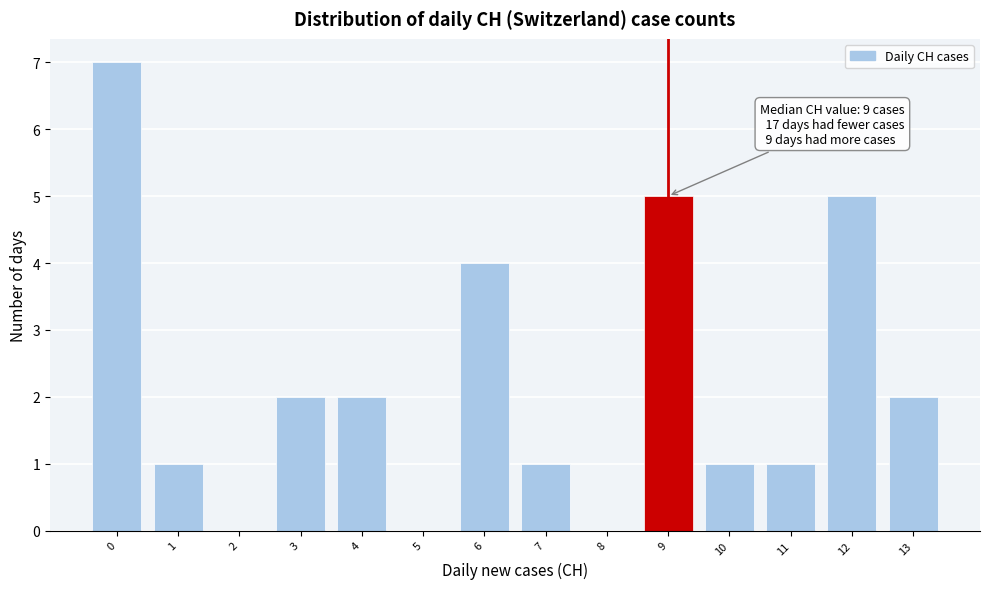

Reading left to right, what are all the values shown in this chart?

0=7	1=1	2=0	3=2	4=2	5=0	6=4	7=1	8=0	9=5	10=1	11=1	12=5	13=2